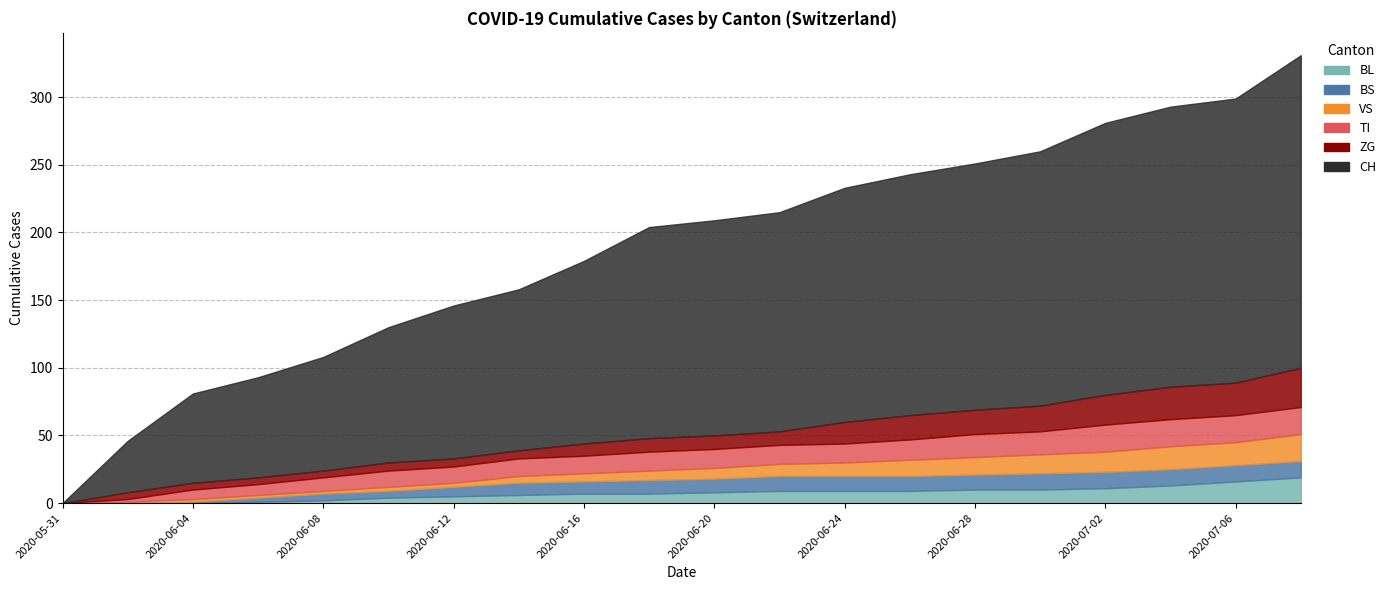

The value of VS at 2020-06-04 is 2. True or false?

True